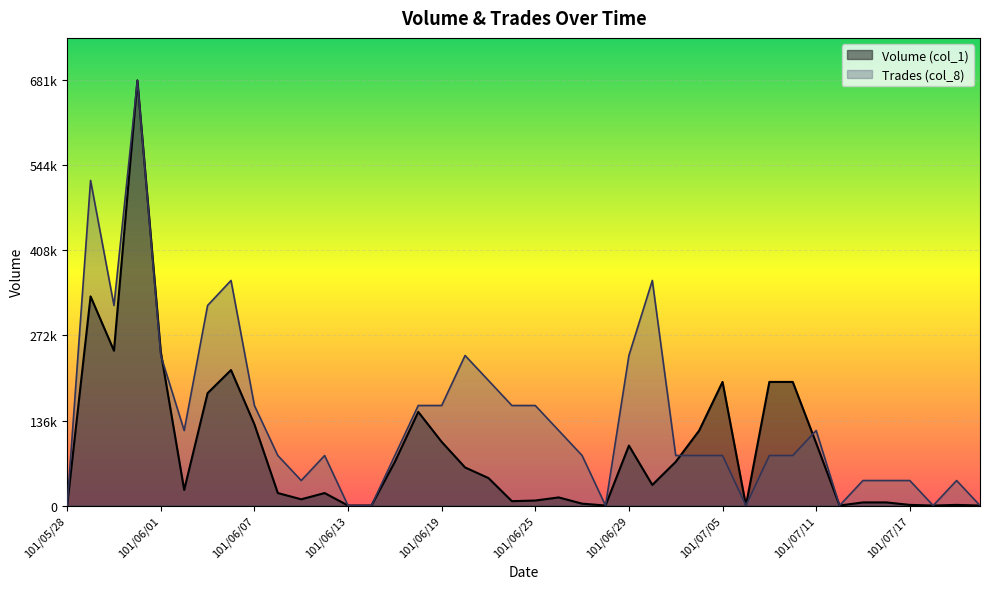

Is it true that Volume (col_1) equals 103302.8 at 101/06/20?

False